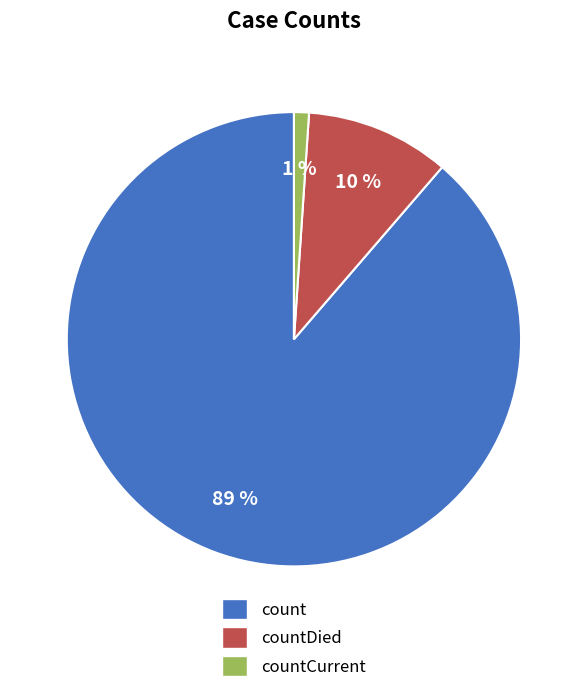

To the nearest percent, what is the average slice percentage?

33%